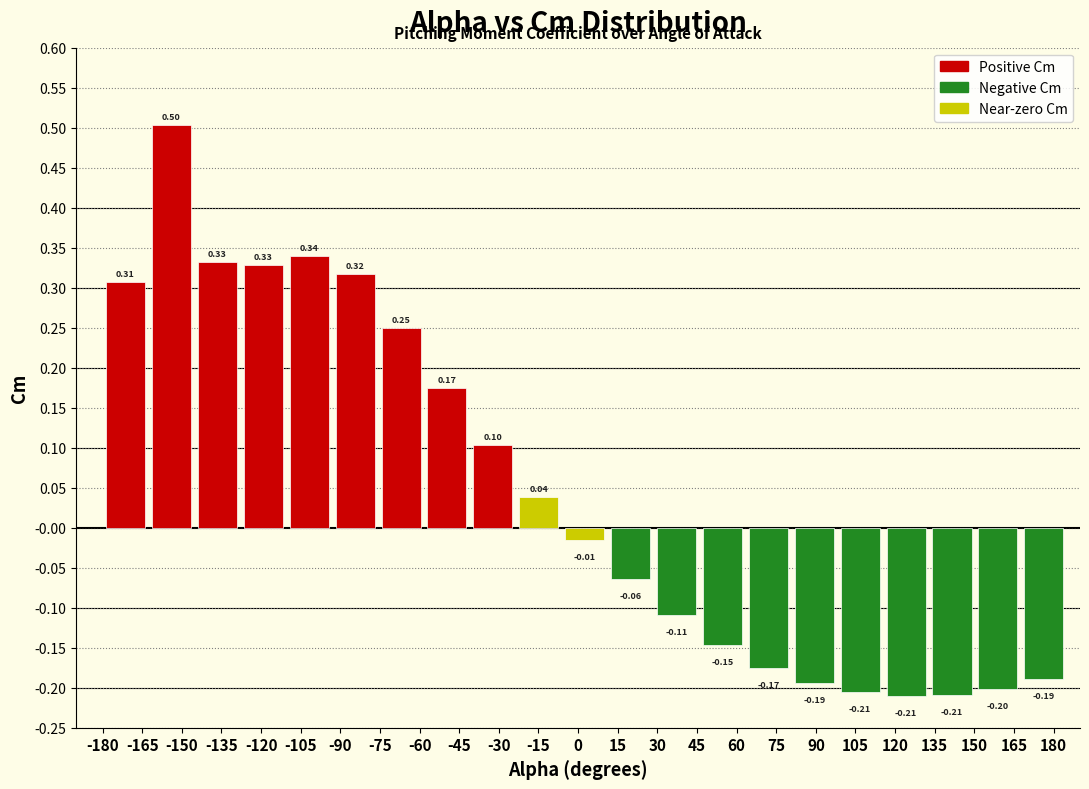

Which has a higher value, -45 or -60?

-60